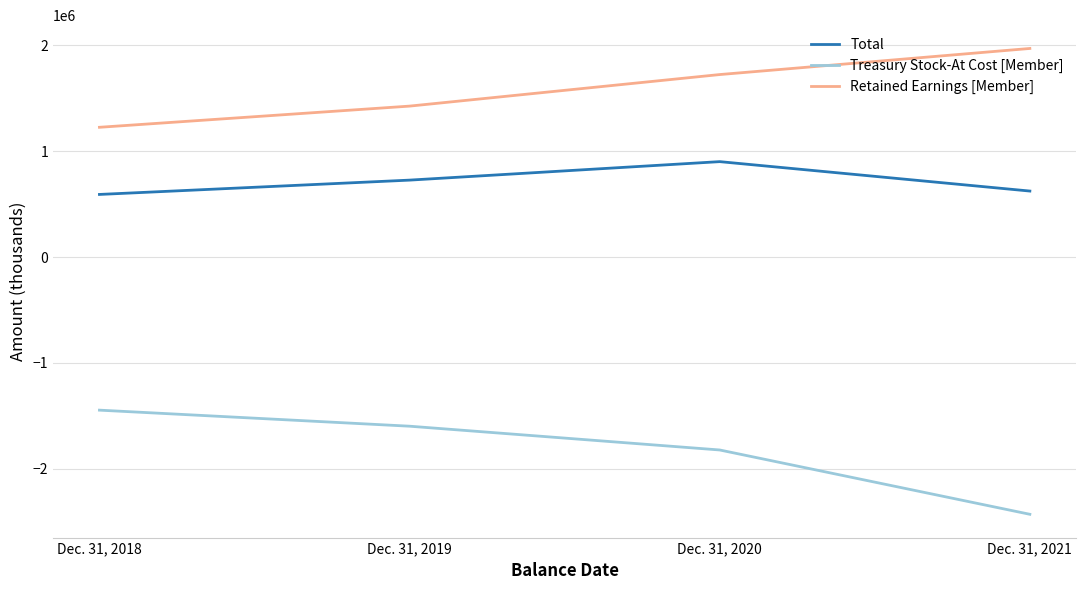

List the series in order of their peak value, lowest first.

Treasury Stock-At Cost [Member], Total, Retained Earnings [Member]